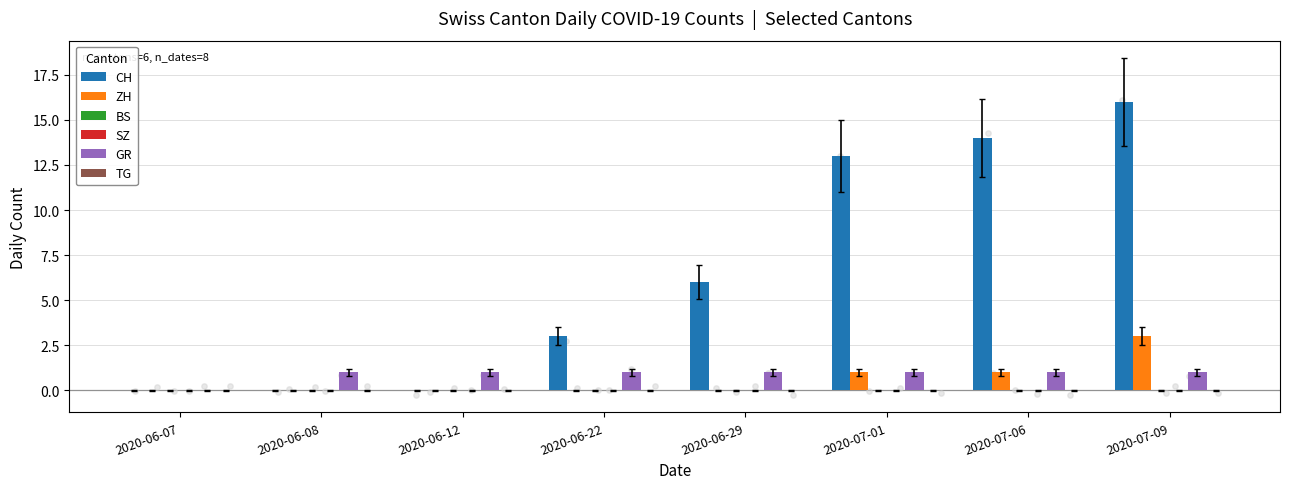

Which series contains the lowest Y value?

CH